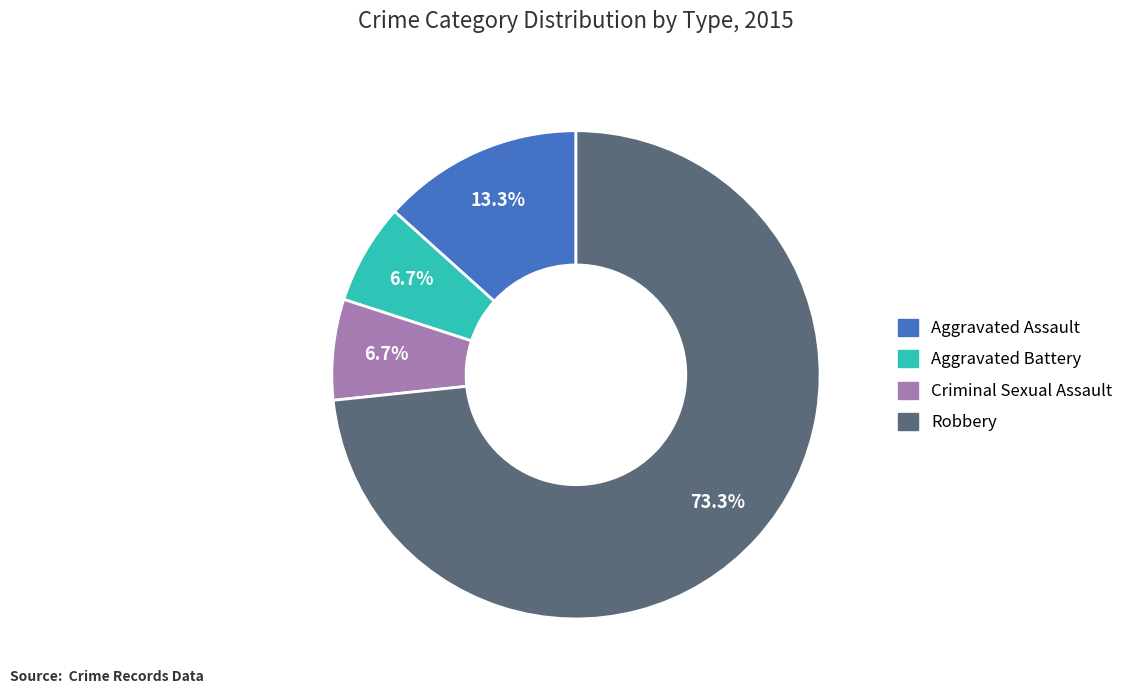

To the nearest percent, what is the combined percentage of Aggravated Battery and Aggravated Assault?

20%